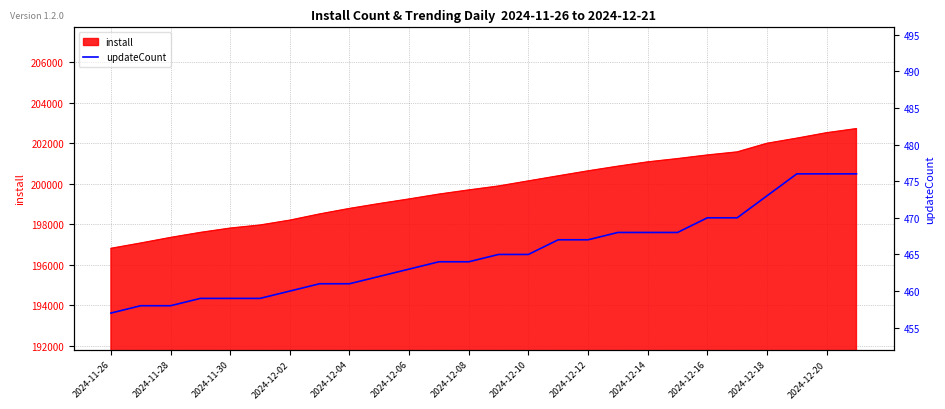

What value does the data have at 15?

467